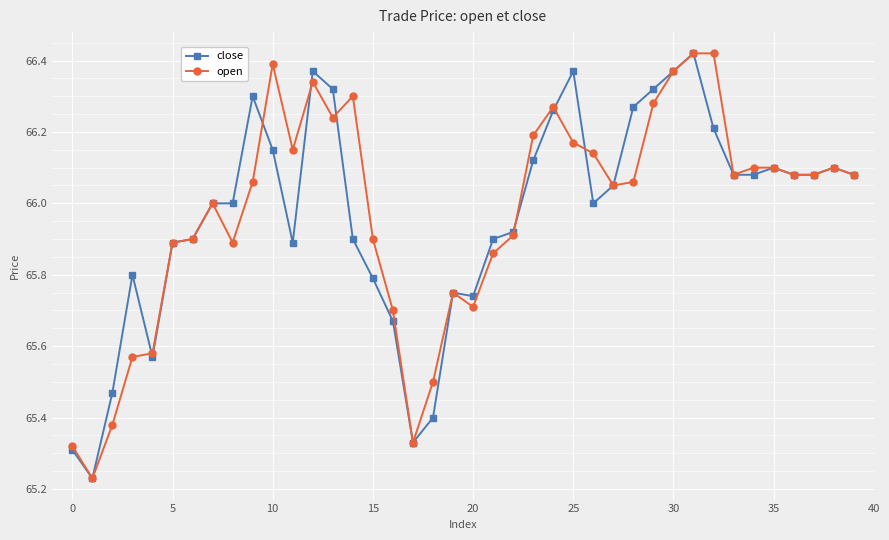

At how many categories does at least one series exceed 65?

40